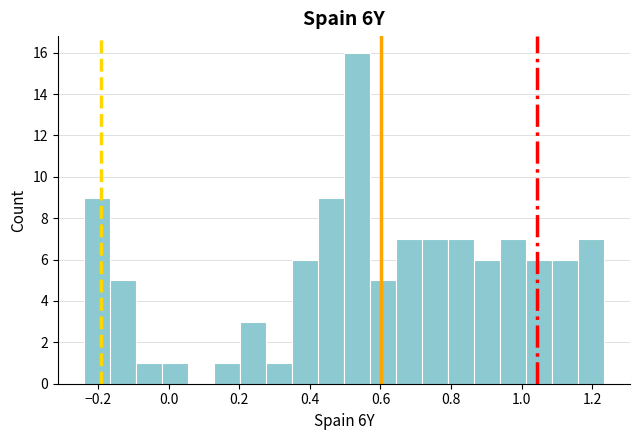

Around what value on the x-axis is the tallest bar? Give the approximate position of its centre, as read against the axis.

0.54